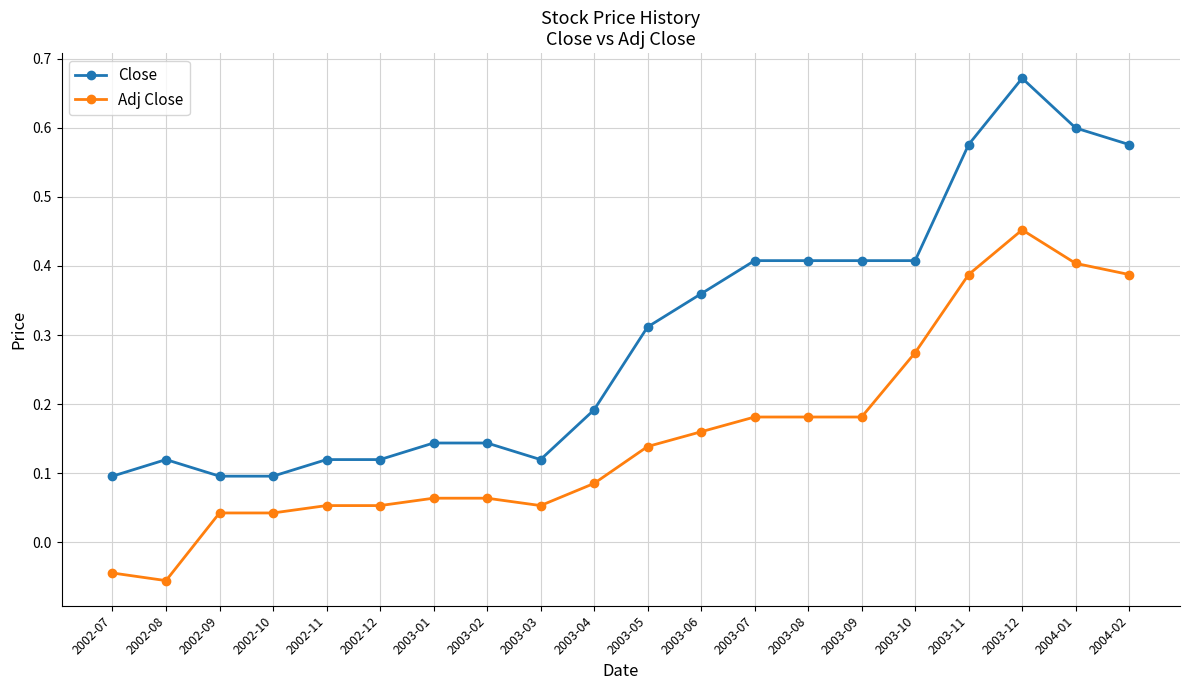

Which series has the widest spread of values?

Close